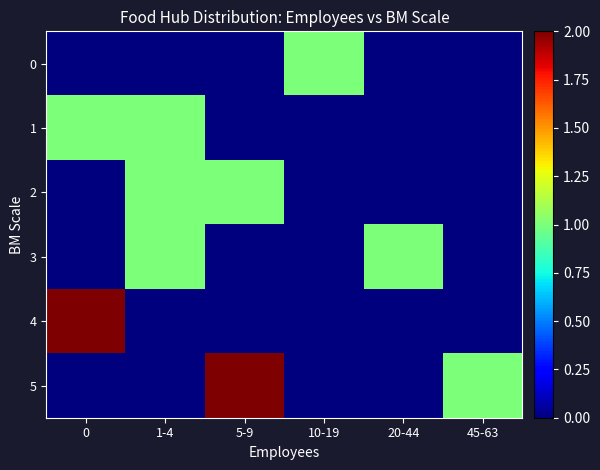

Which series has the widest spread of values?

4